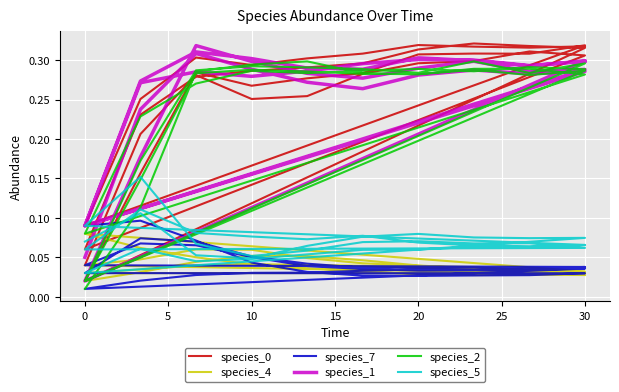

How many lines are shown in the chart?

6